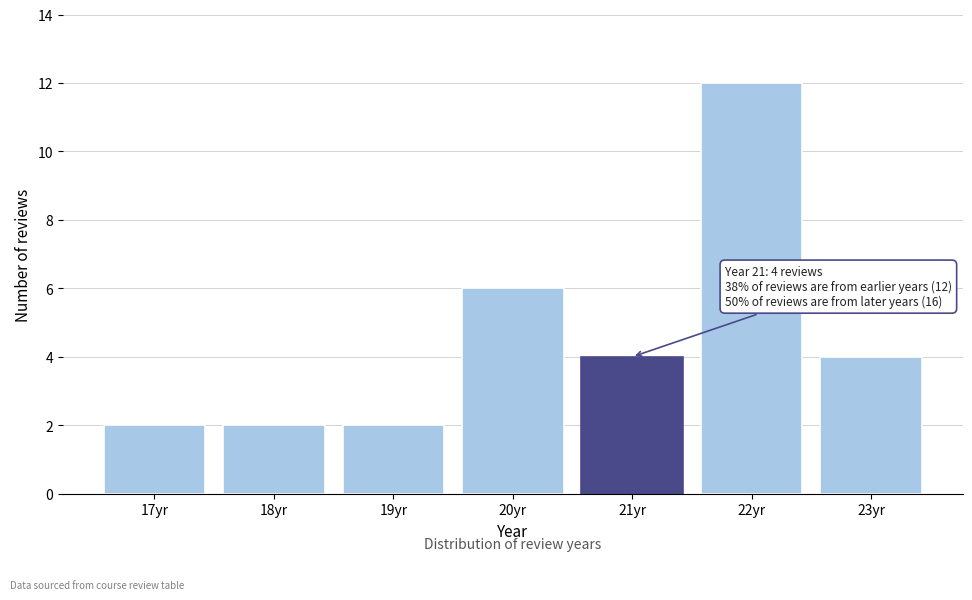

Reading right to left, extract all data points from this chart.

4	12	4	6	2	2	2